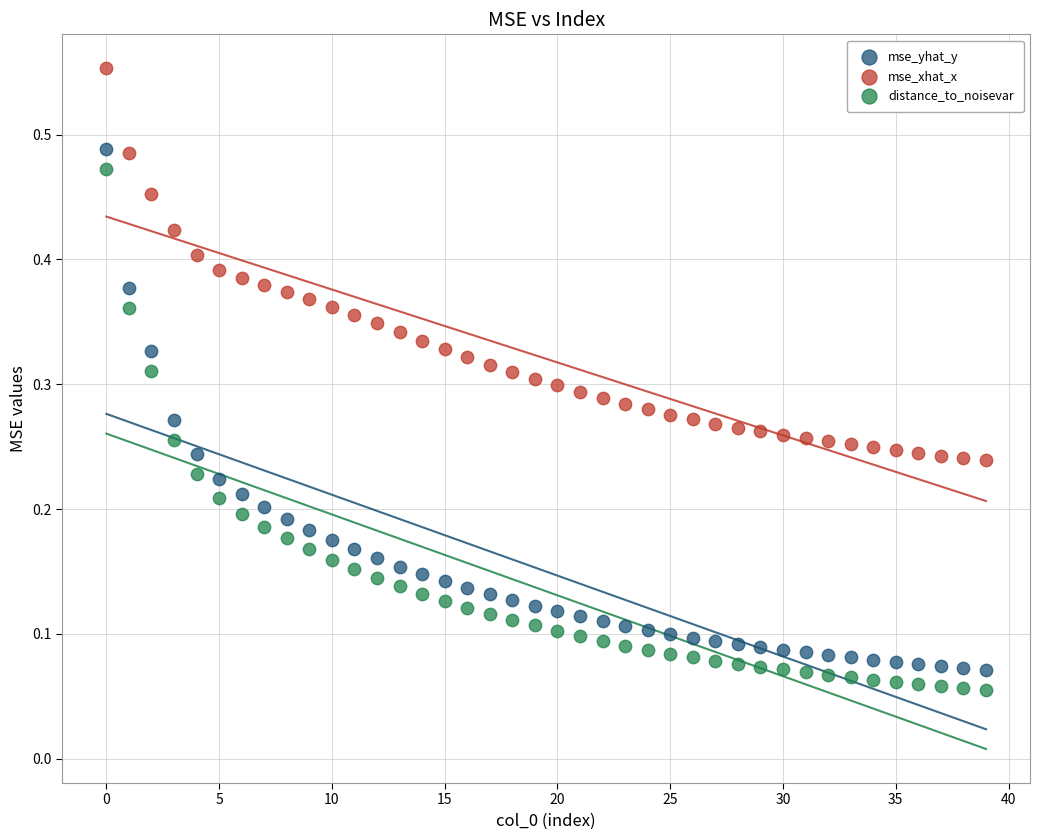

Which series contains the highest Y value?

mse_xhat_x